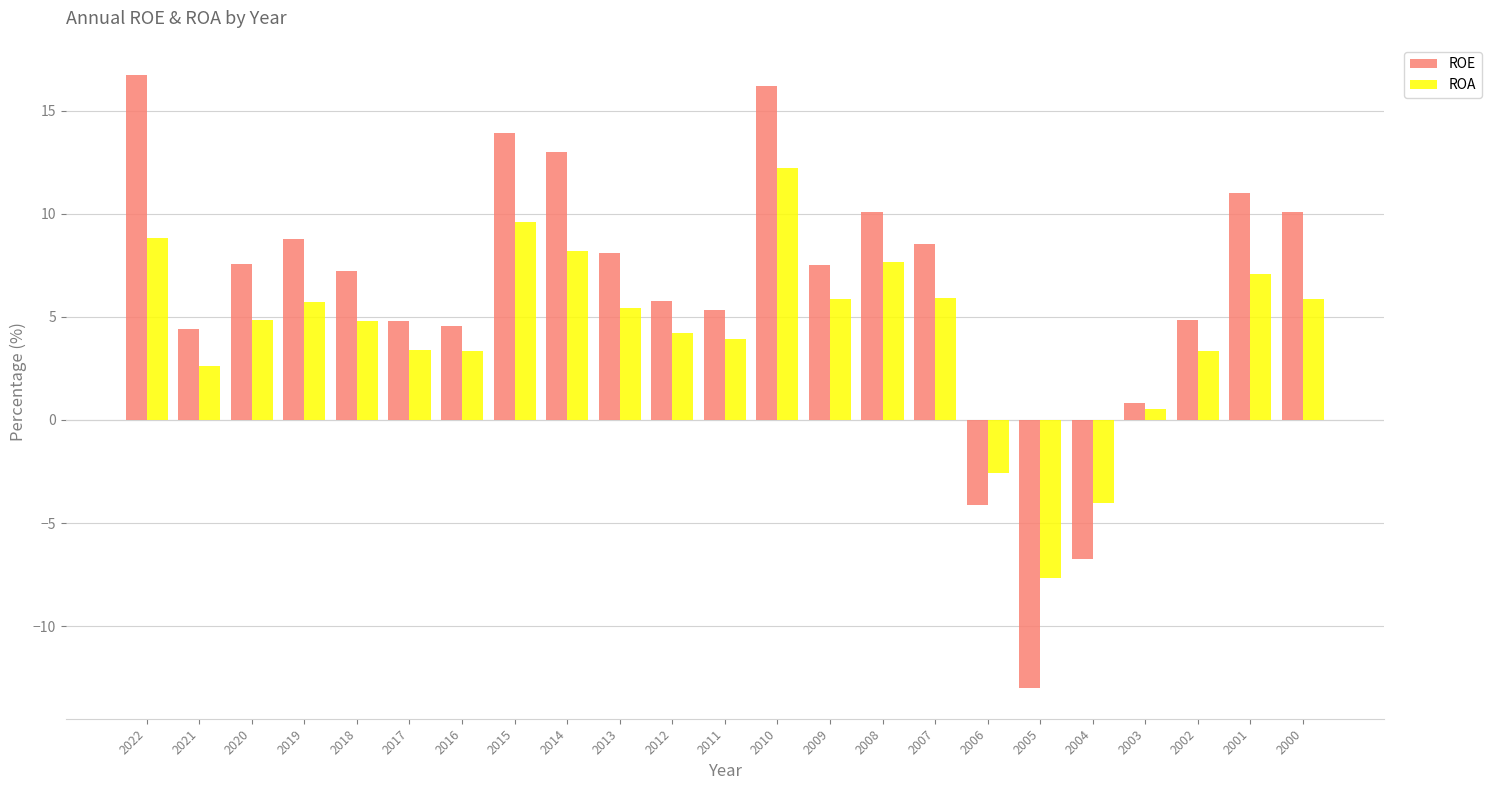

Is it true that ROA equals 7.6 at 2020?

False